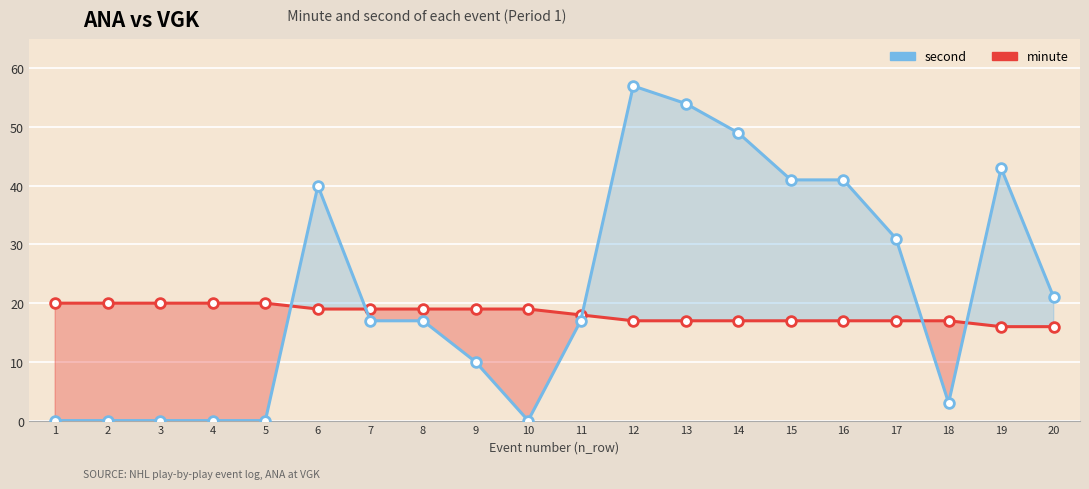

How many series are shown in this chart?

2